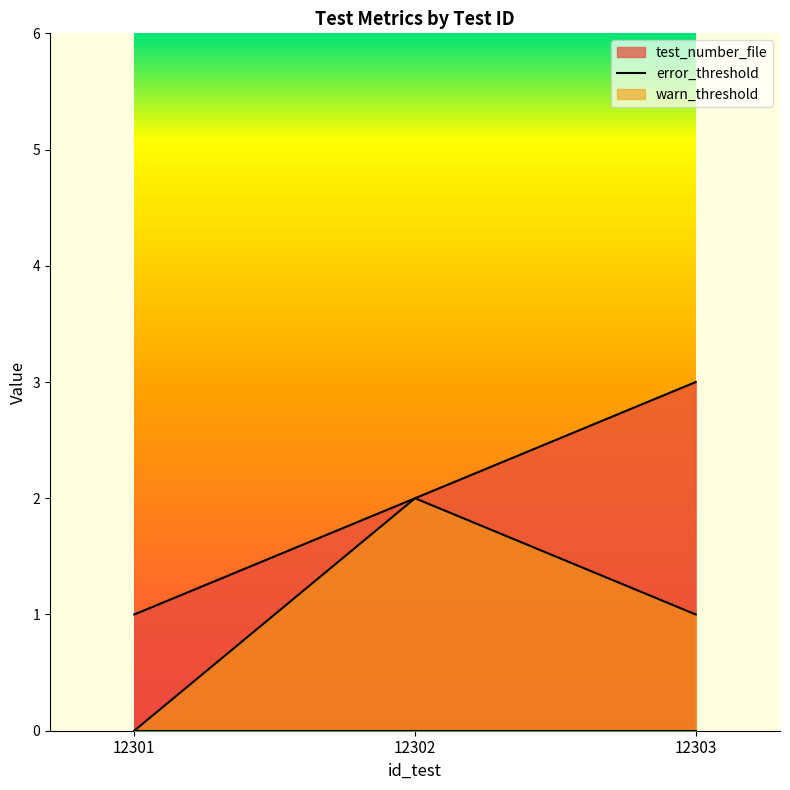

Between 12301 and 12303, which is larger?

12303